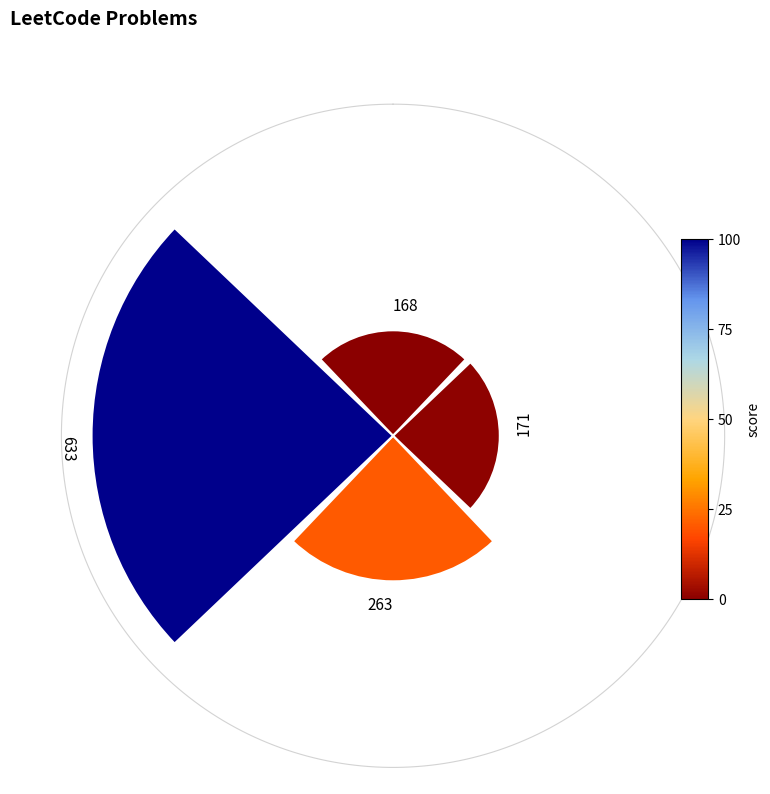

True or false: 263 accounts for 9% of the total.

False